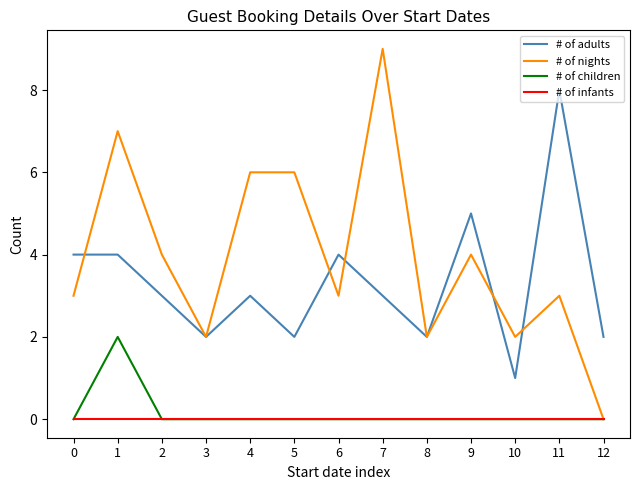

What are all the series names shown in the legend?

# of adults, # of nights, # of children, # of infants